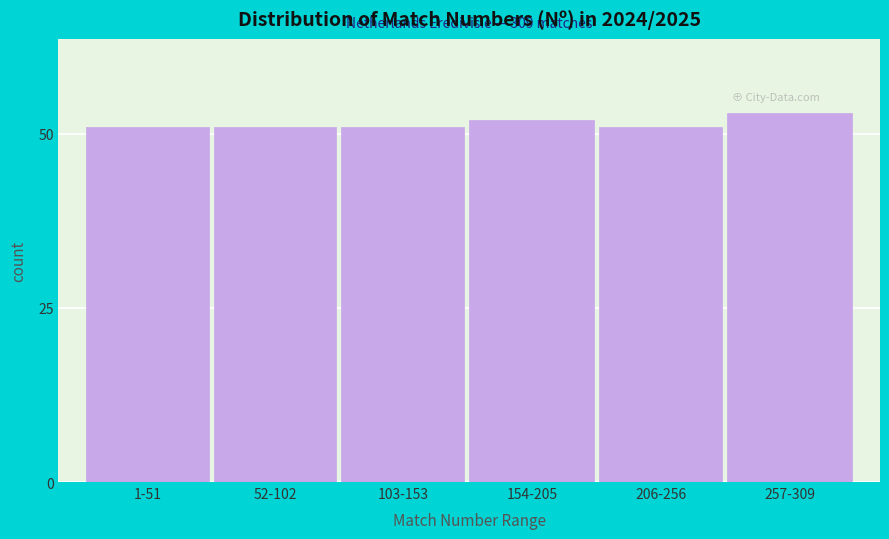

Reading left to right, what are all the values shown in this chart?

51	51	51	52	51	53